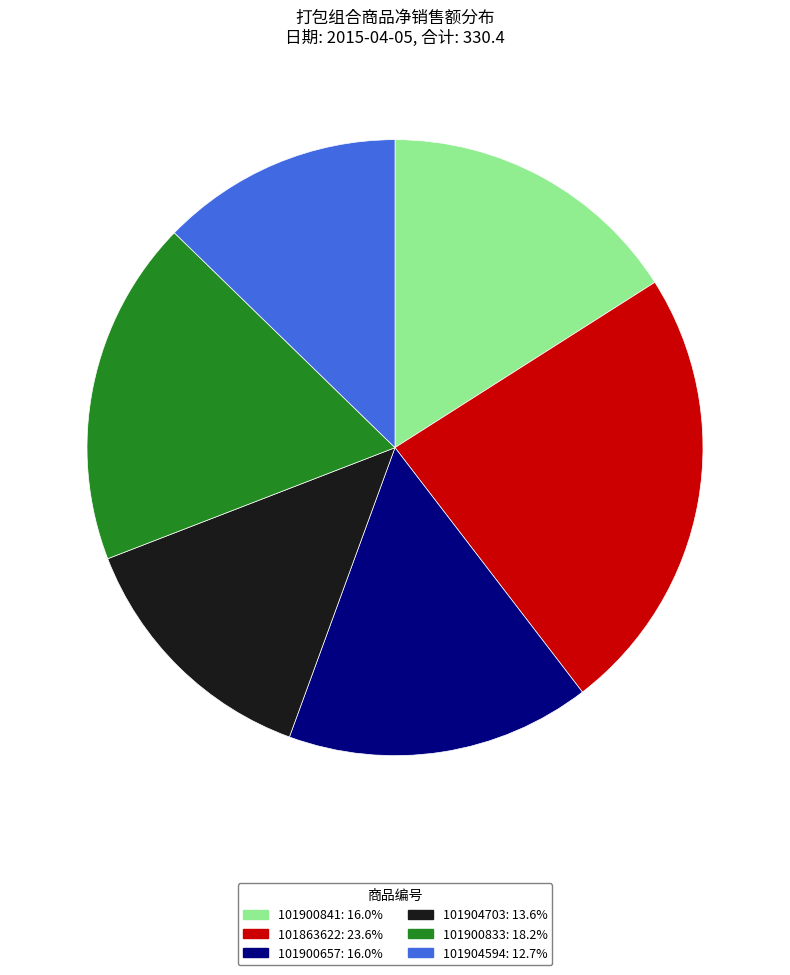

Is there any slice that represents more than half of the pie?

No